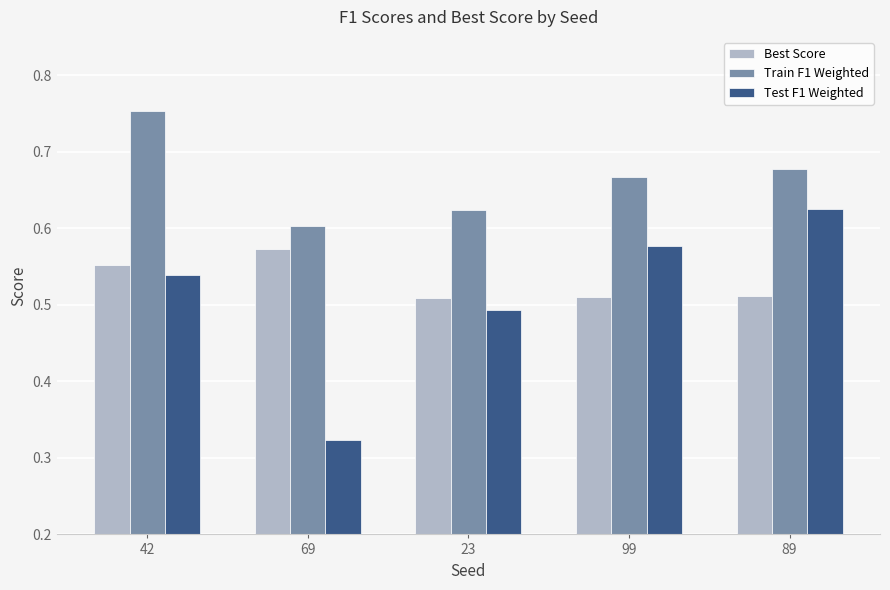

Which series has the widest spread of values?

Test F1 Weighted